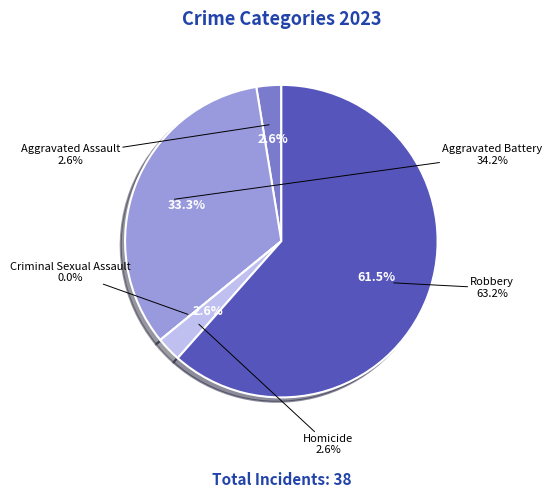

The Criminal Sexual Assault slice represents 1% of the pie. True or false?

False